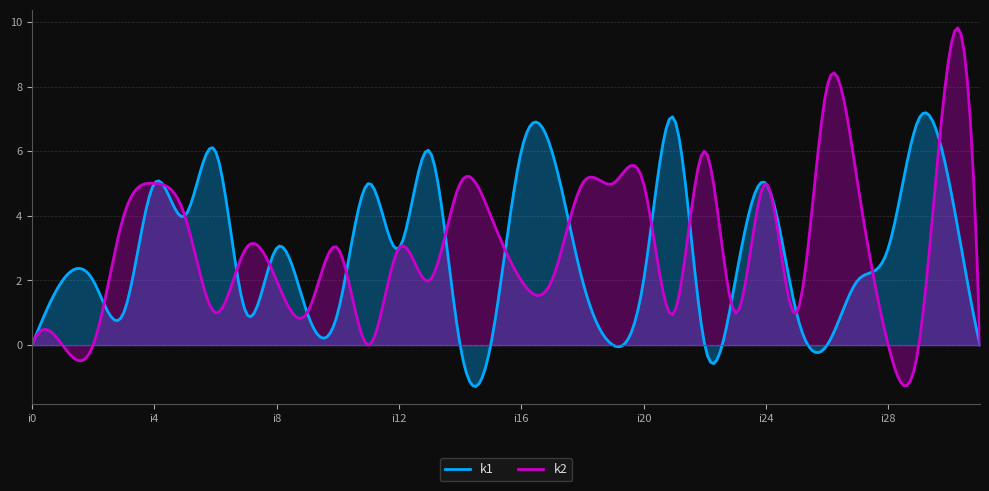

What is the greatest value displayed?

9.8